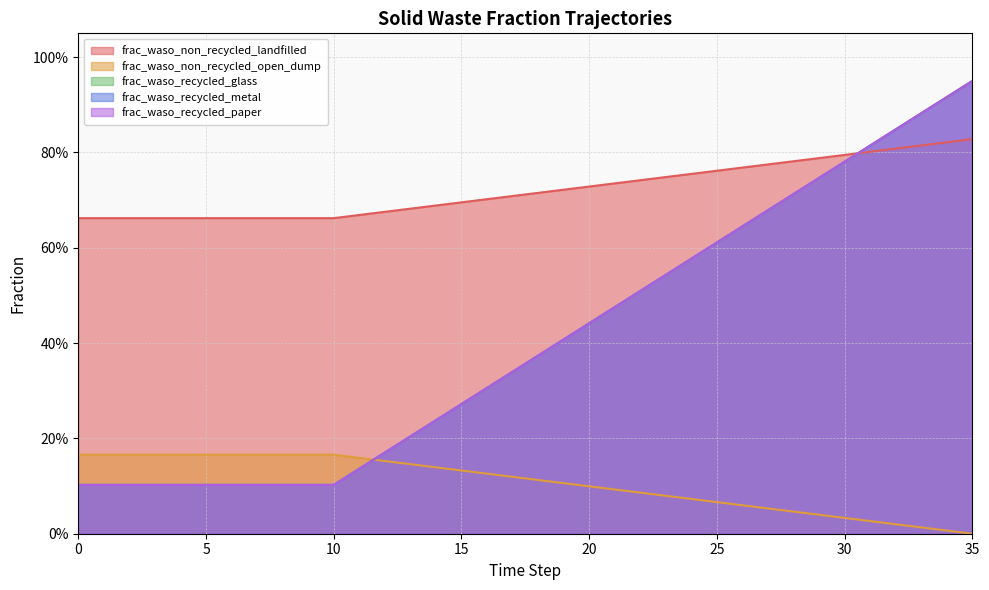

How many lines are shown in the chart?

5